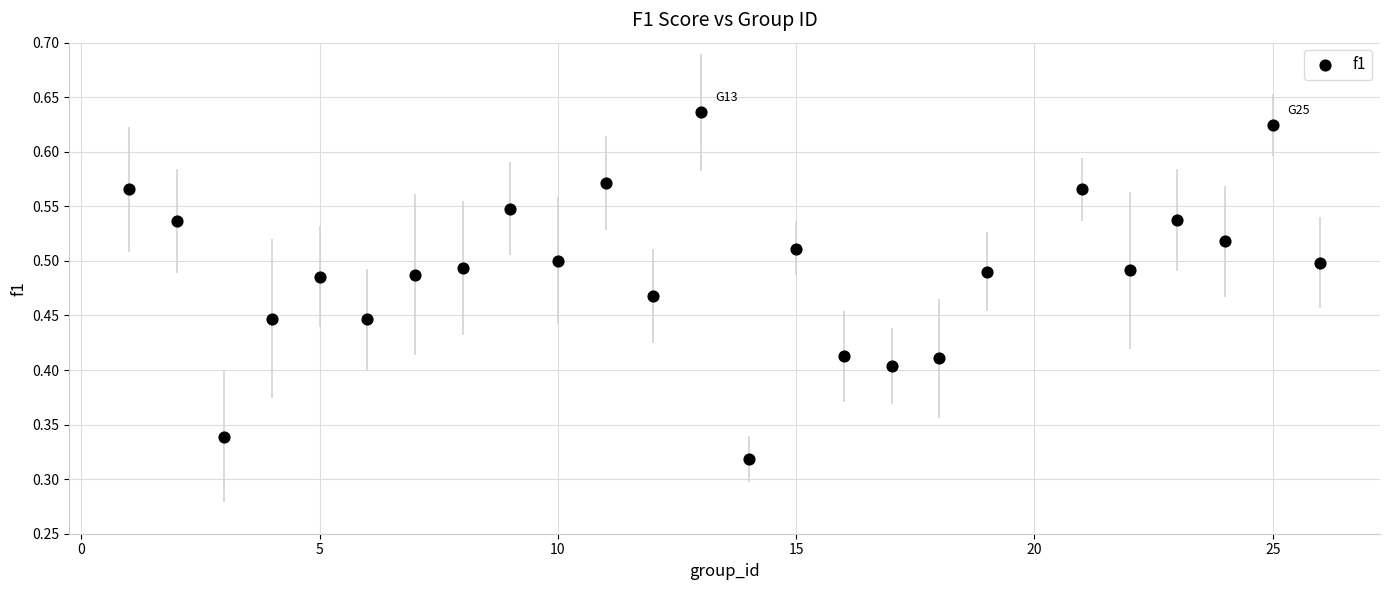

What is the range of X values (max minus min)?

25.0